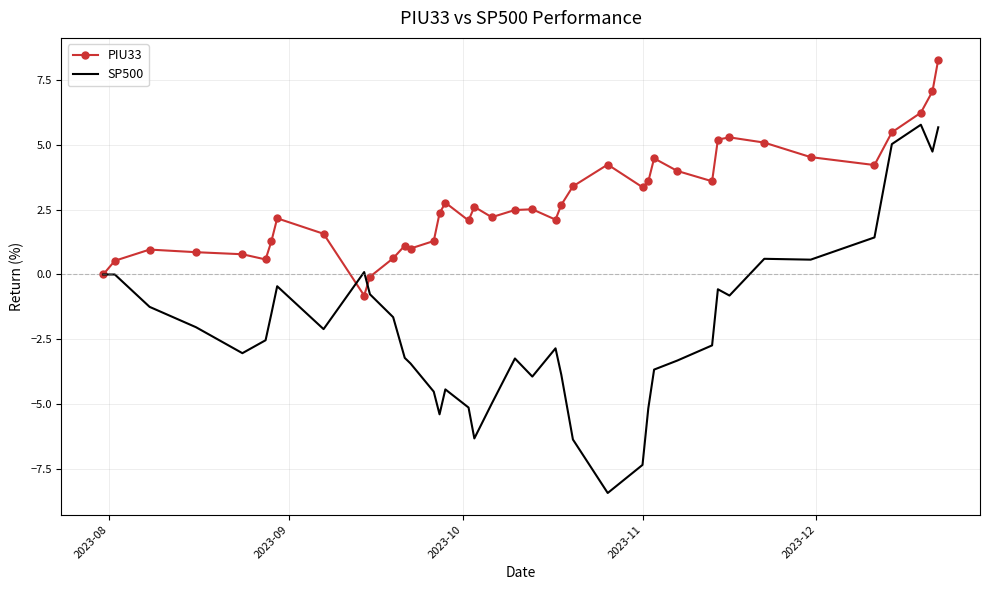

Which series has the largest range (max minus min)?

SP500